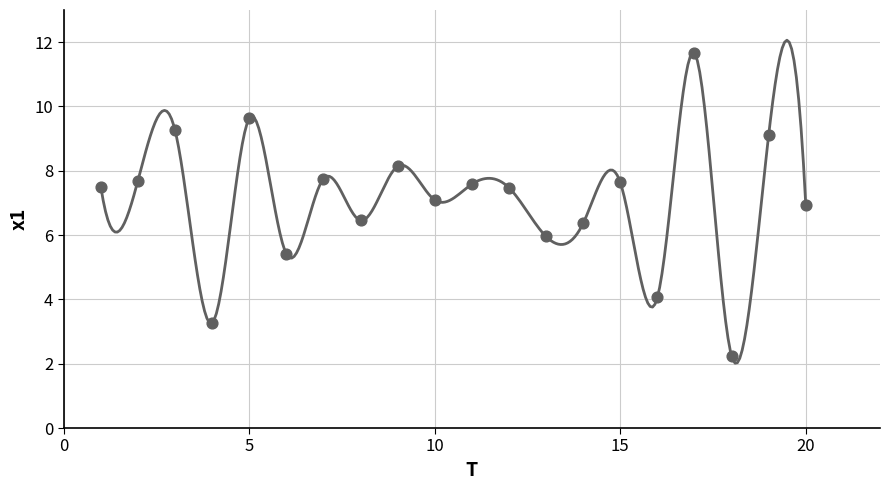

What is the range of X values (max minus min)?

19.0